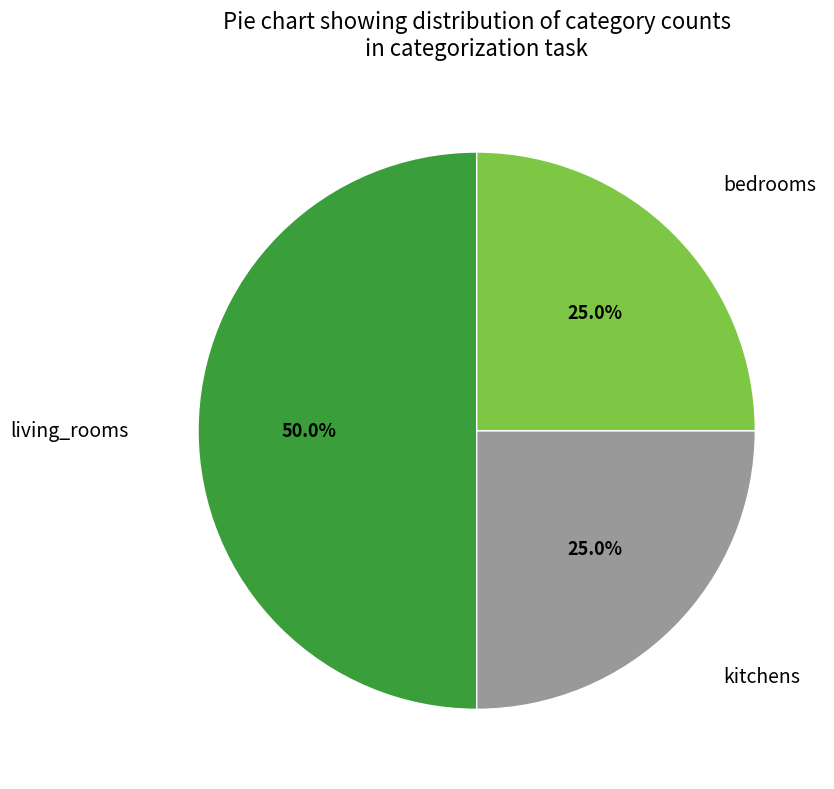

What percentage is the bedrooms slice, to the nearest percent?

25%